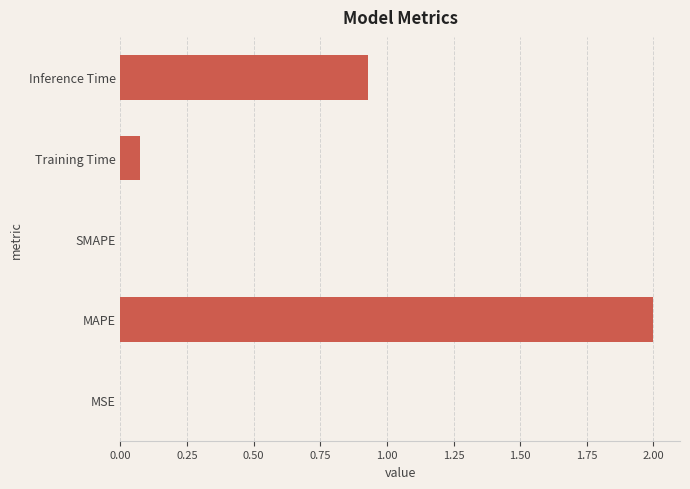

Is it true that the value at SMAPE is 0.0?

True